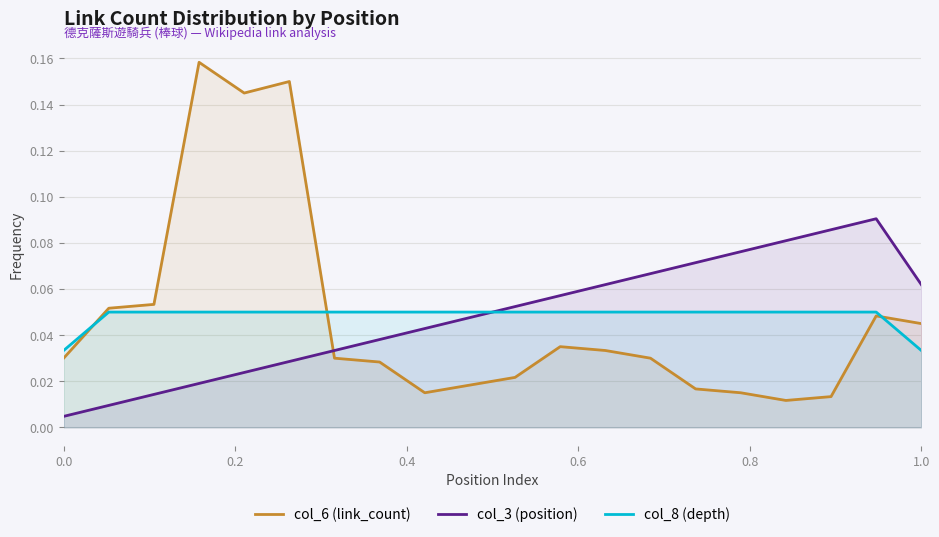

Which series has the widest spread of values?

col_6 (link_count)